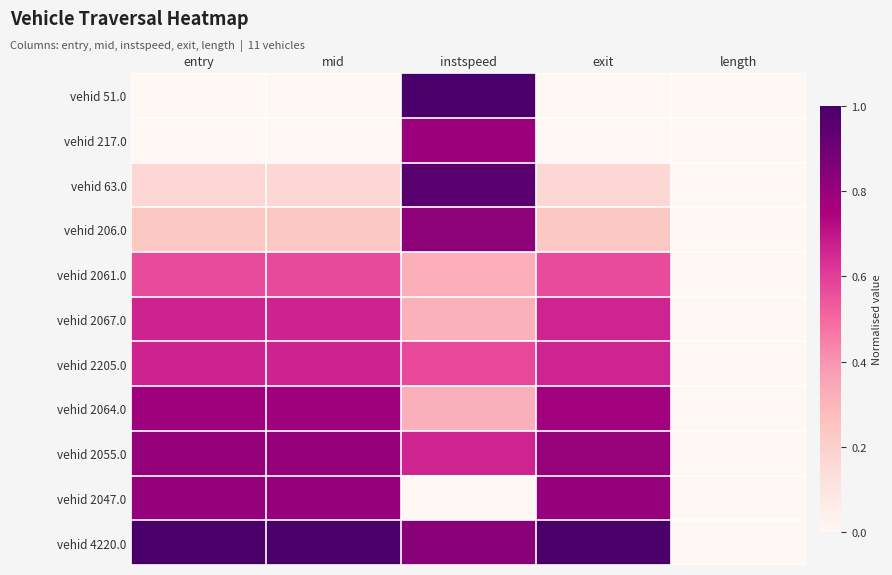

Reading left to right, list all the values displayed in this chart.

vehid 51.0: entry=0.0	mid=0.0	instspeed=1.0	exit=0.0	length=0.0
vehid 217.0: entry=0.0	mid=0.0	instspeed=0.8	exit=0.0	length=0.0
vehid 63.0: entry=0.2	mid=0.2	instspeed=1.0	exit=0.2	length=0.0
vehid 206.0: entry=0.2	mid=0.2	instspeed=0.8	exit=0.2	length=0.0
vehid 2061.0: entry=0.6	mid=0.6	instspeed=0.3	exit=0.6	length=0.0
vehid 2067.0: entry=0.7	mid=0.7	instspeed=0.3	exit=0.7	length=0.0
vehid 2205.0: entry=0.7	mid=0.7	instspeed=0.6	exit=0.7	length=0.0
vehid 2064.0: entry=0.8	mid=0.8	instspeed=0.3	exit=0.8	length=0.0
vehid 2055.0: entry=0.8	mid=0.8	instspeed=0.7	exit=0.8	length=0.0
vehid 2047.0: entry=0.8	mid=0.8	instspeed=0.0	exit=0.8	length=0.0
vehid 4220.0: entry=1.0	mid=1.0	instspeed=0.8	exit=1.0	length=0.0